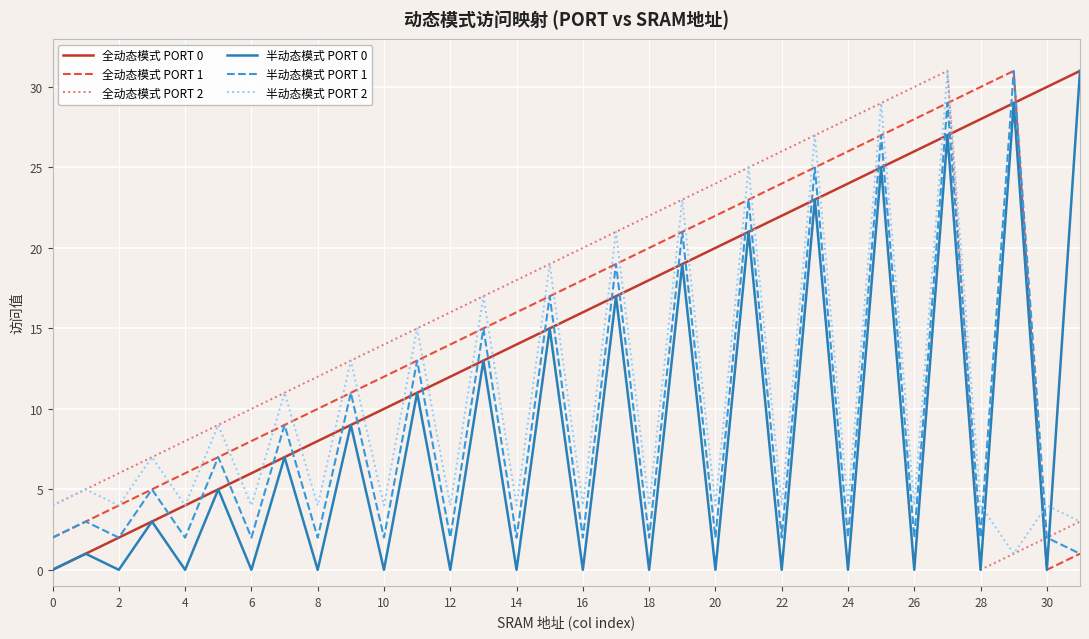

True or false: 全动态模式 PORT 0 and 全动态模式 PORT 2 cross at least once.

True